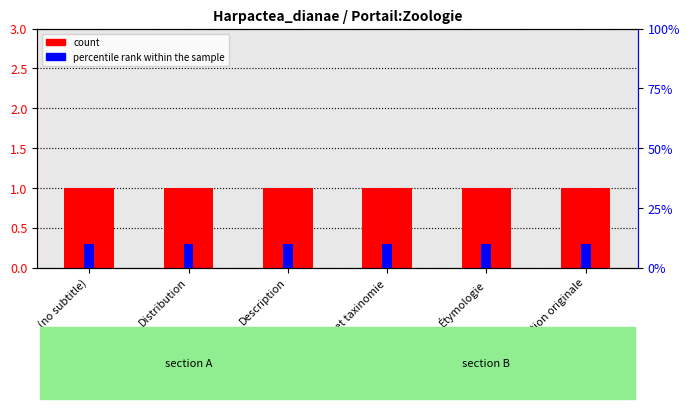

Reading right to left, list all the values displayed in this chart.

count: 1	1	1	1	1	1
percentile rank within sample: 10	10	10	10	10	10